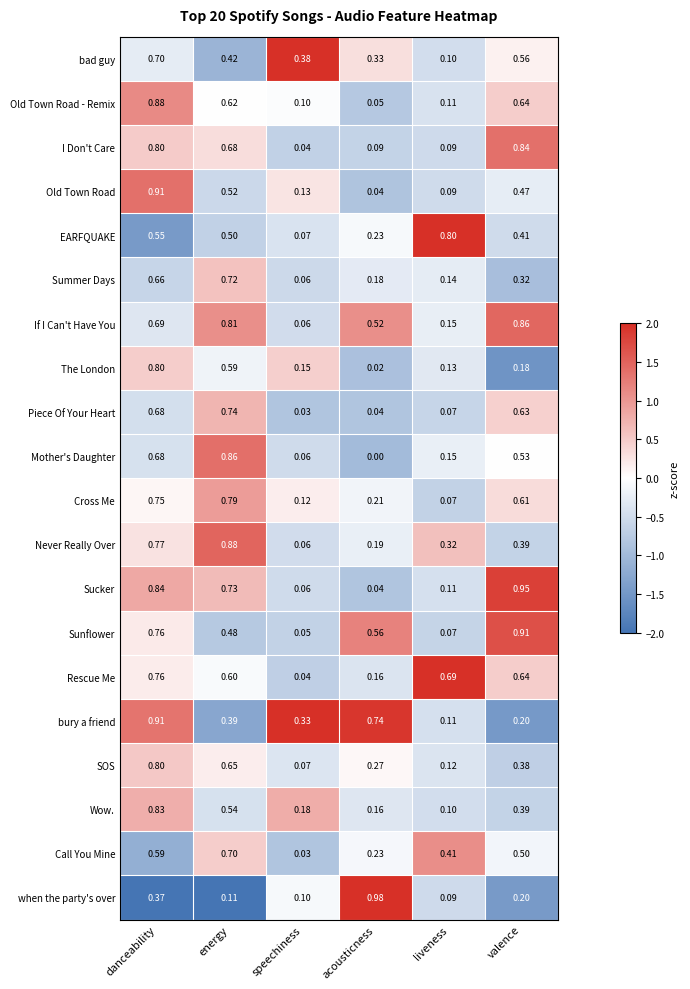

At which label does Call You Mine reach its peak?

energy